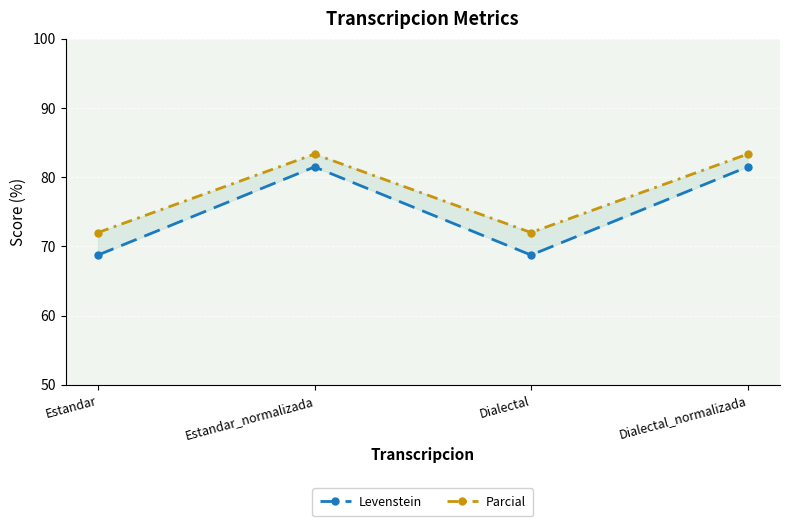

List the series in order of their overall mean, highest first.

Parcial, Levenstein